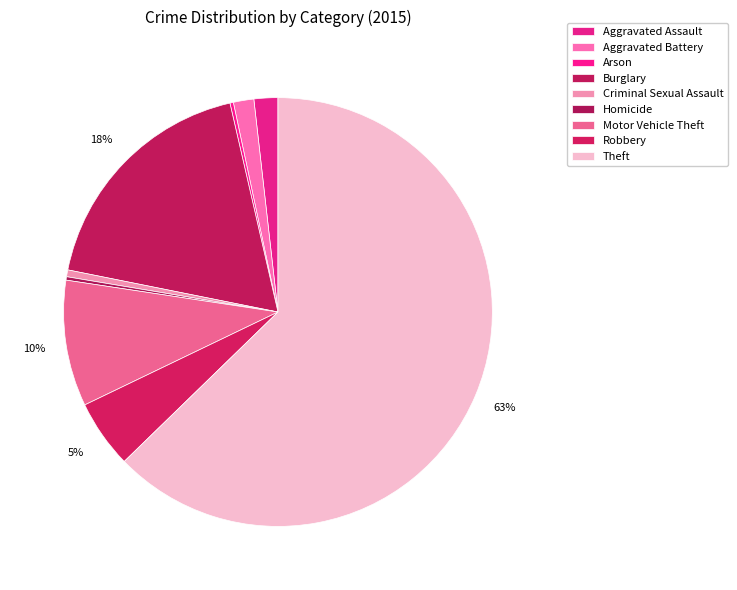

Which slice is the largest?

Theft